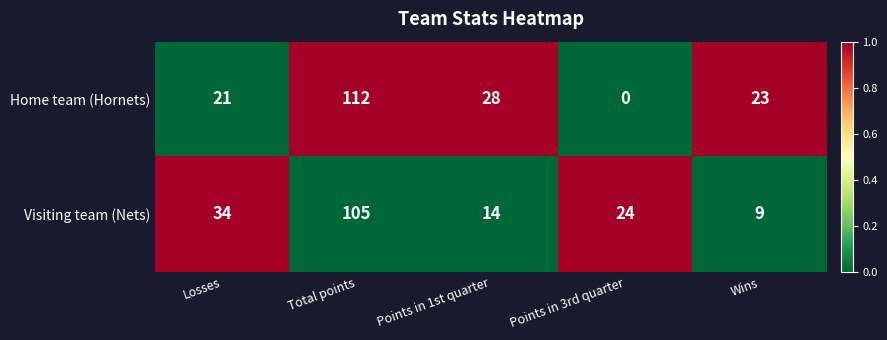

Reading left to right, extract all data points from this chart.

Home team (Hornets): Losses=21	Total points=112	Points in 1st quarter=28	Points in 3rd quarter=0	Wins=23
Visiting team (Nets): Losses=34	Total points=105	Points in 1st quarter=14	Points in 3rd quarter=24	Wins=9